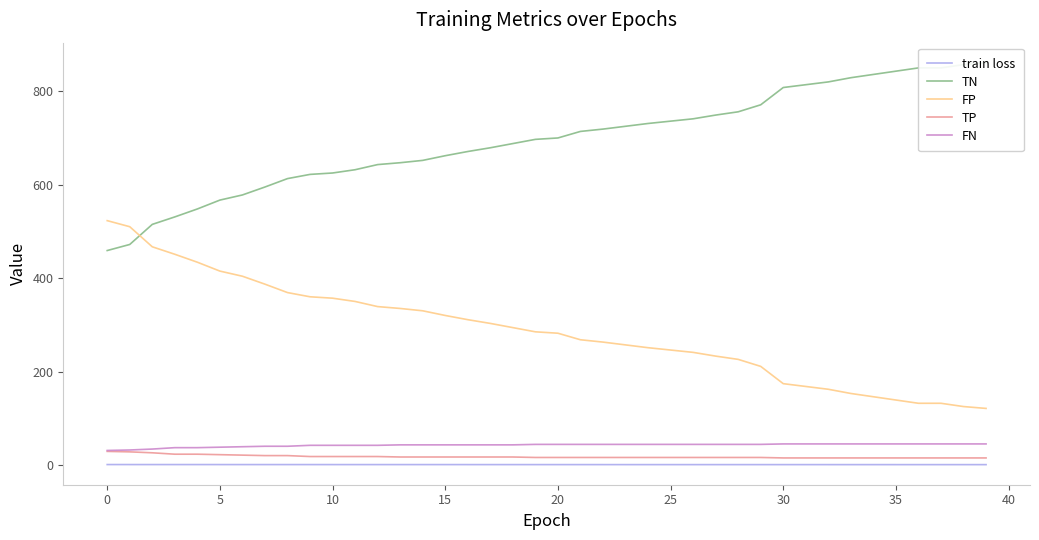

What is the minimum value for FP?

121.0